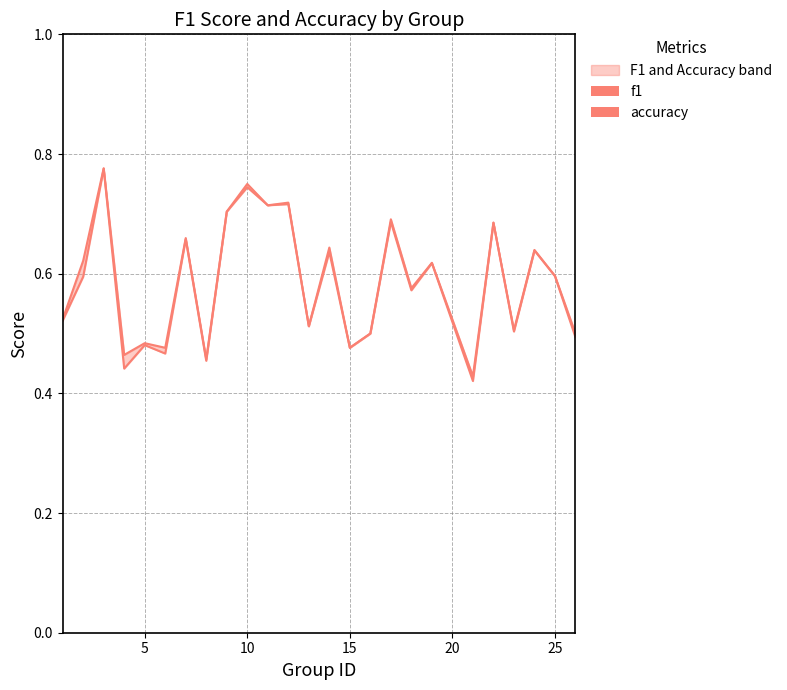

The f1 series shows 0.3 at 20. True or false?

False